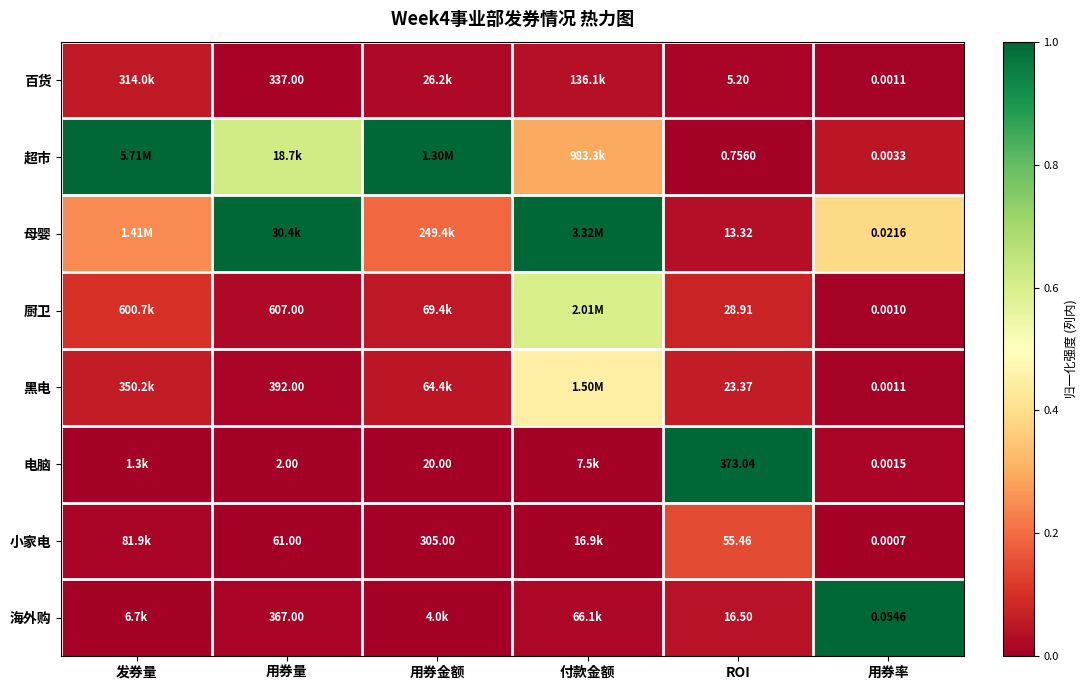

Rank the series at ROI from lowest to highest value.

超市, 百货, 母婴, 海外购, 黑电, 厨卫, 小家电, 电脑